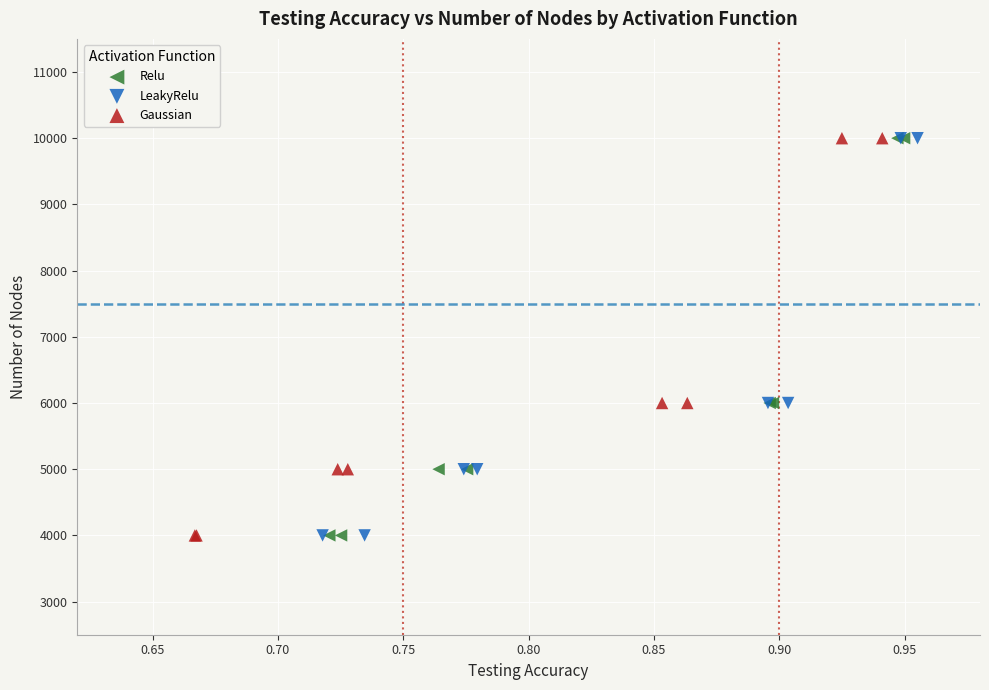

What are all the series names shown in the legend?

Relu, LeakyRelu, Gaussian